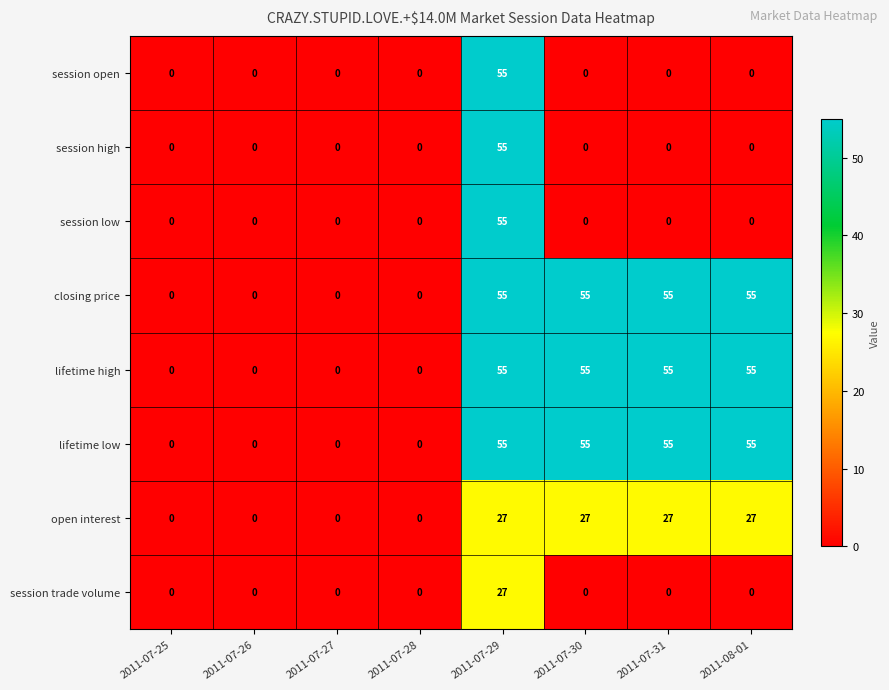

What is the greatest value displayed?

55